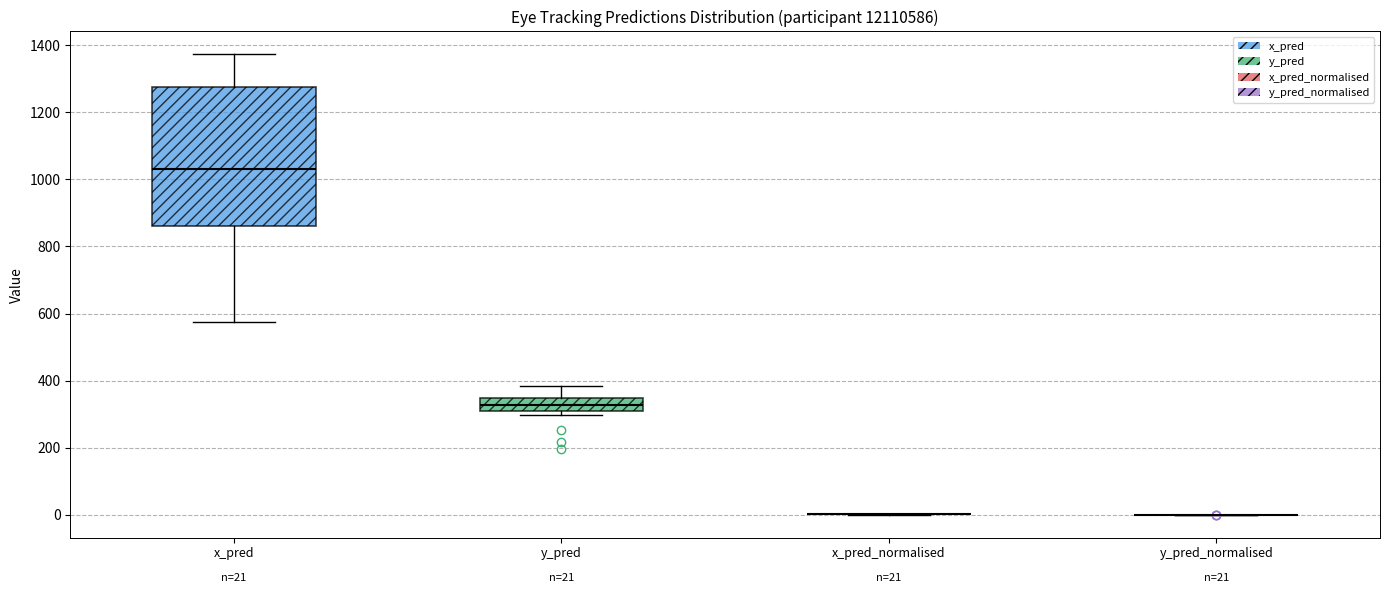

Comparing the boxes themselves (not the whiskers), which one is the tallest?

x_pred